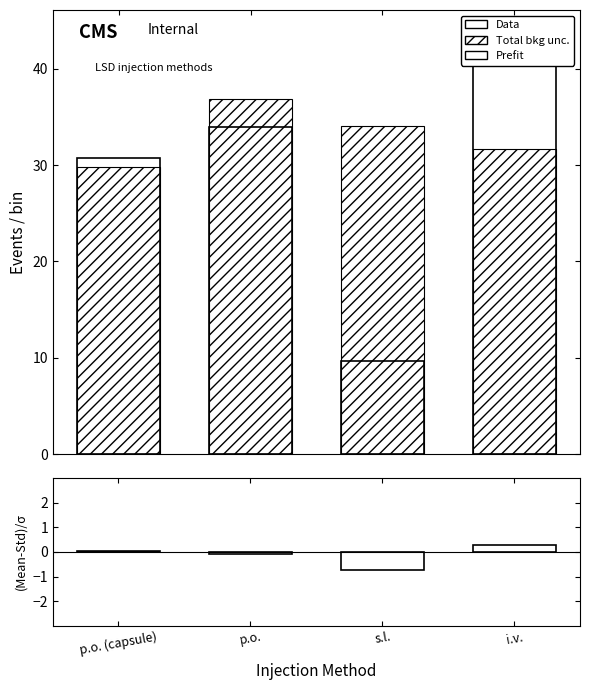

How many bars are there in total?

12